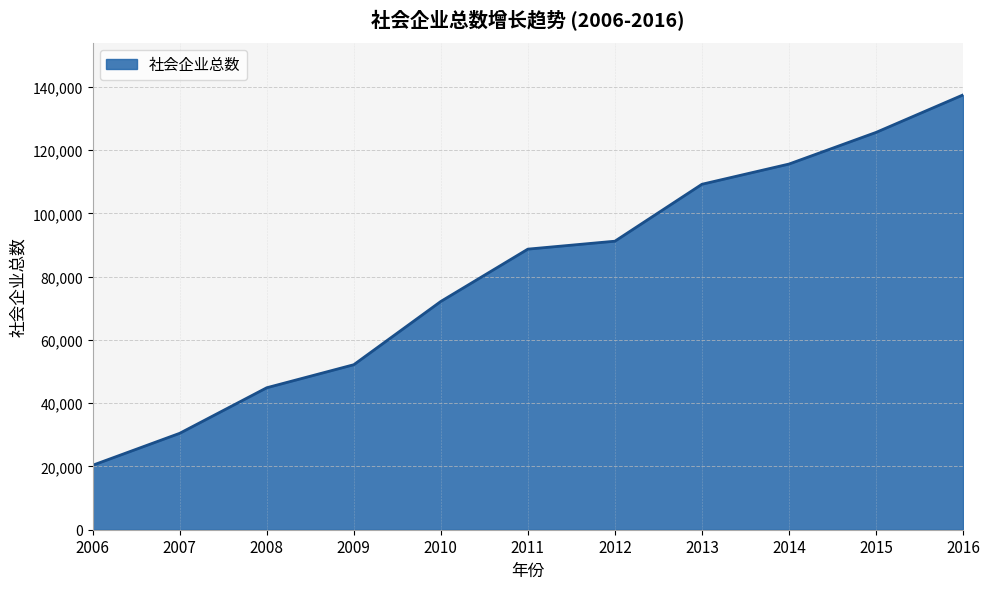

At which label is the value closest to 78939?

2010